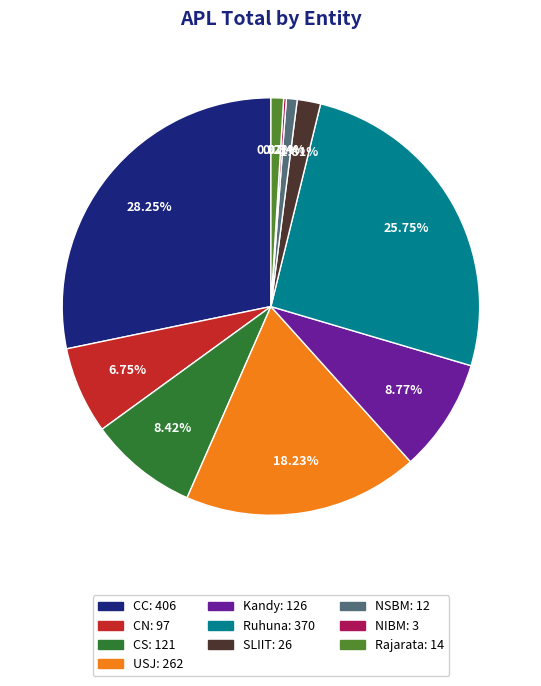

Is there any slice that represents more than half of the pie?

No